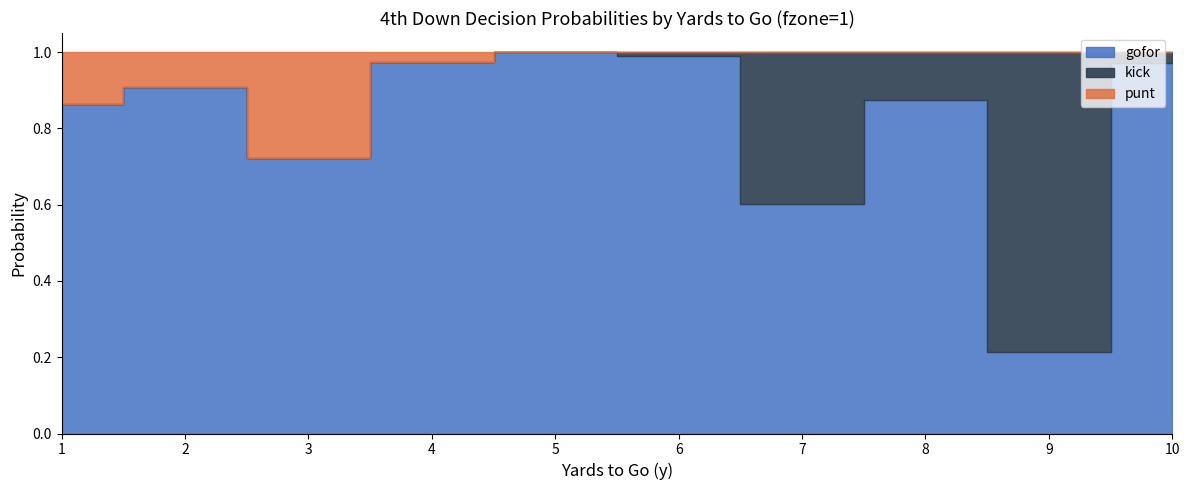

How many data points does each series have?

10